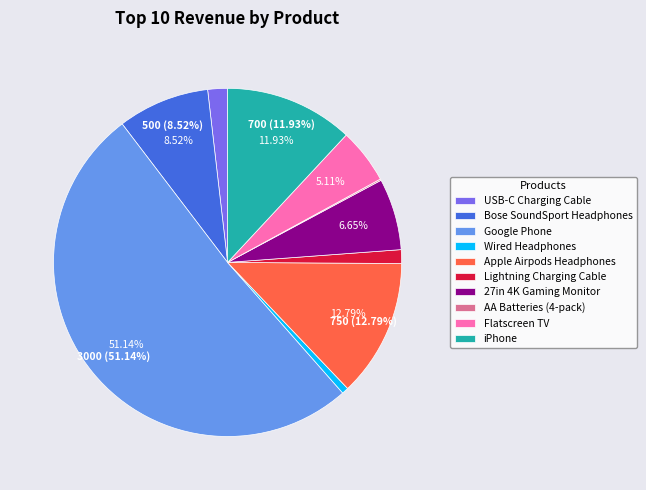

To the nearest percent, what is the difference between the Flatscreen TV and Bose SoundSport Headphones slice percentages?

3%